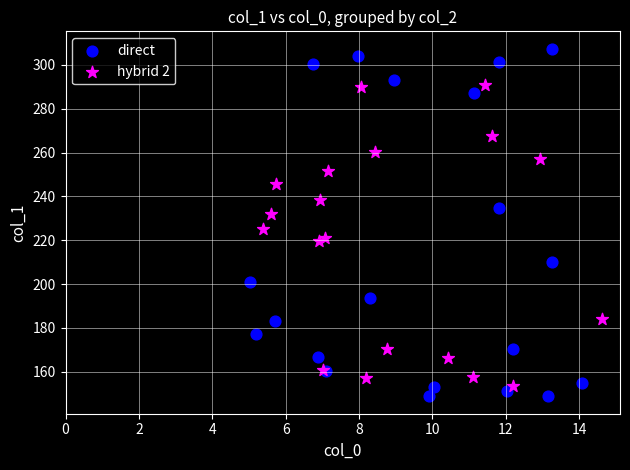

Which series reaches the maximum Y coordinate?

direct